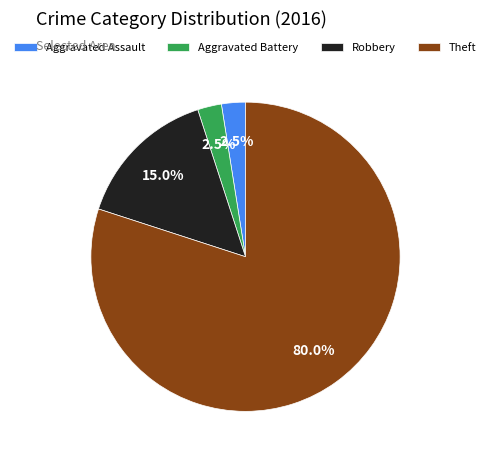

Is Theft the majority of the pie?

Yes